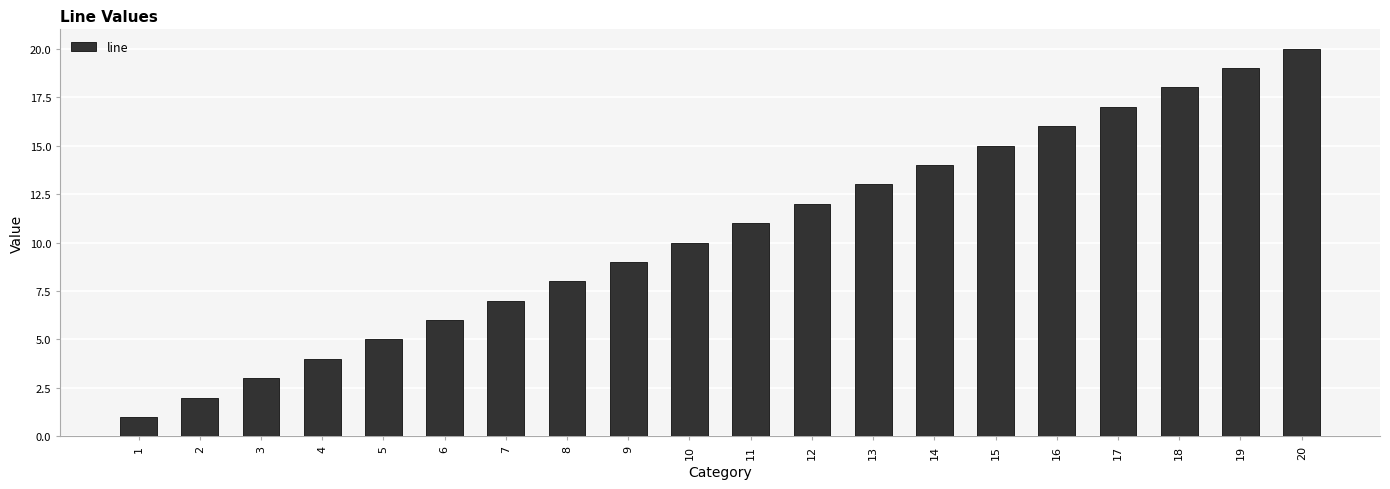

Count the number of categories in the chart.

20